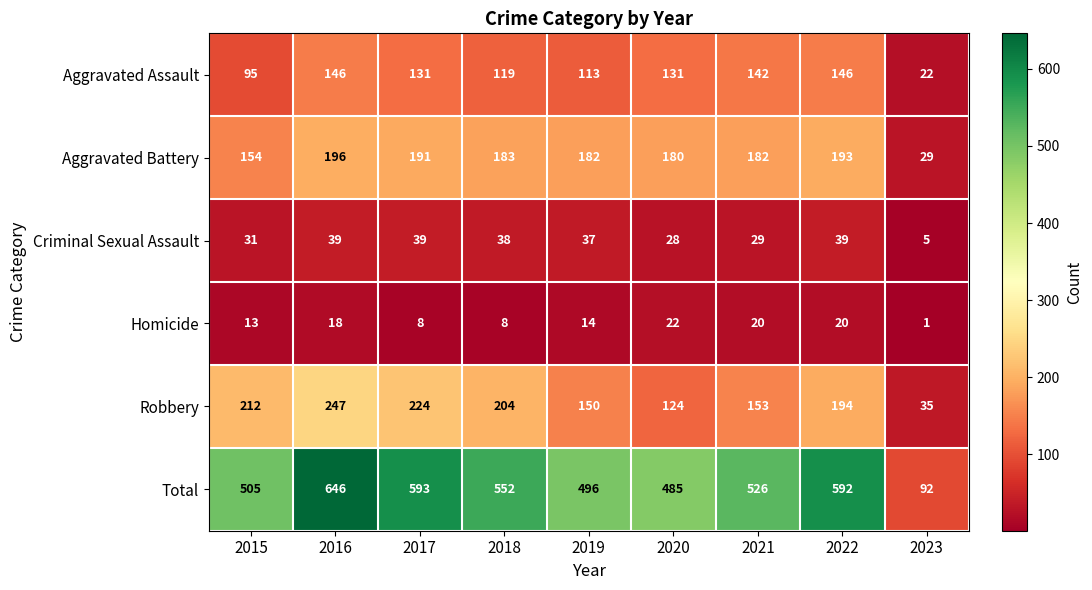

True or false: Homicide has a value of 33 at 2022.

False